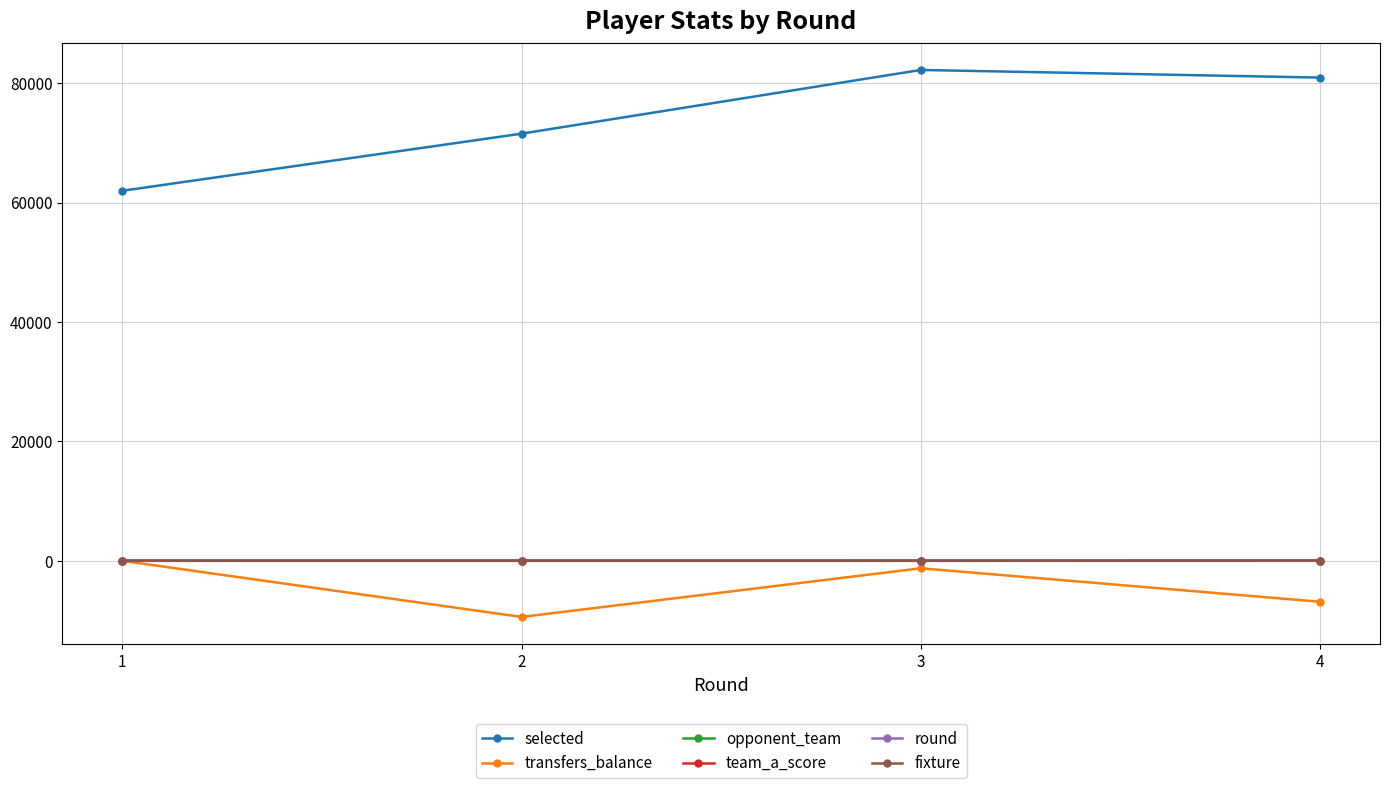

Which series has the widest spread of values?

selected